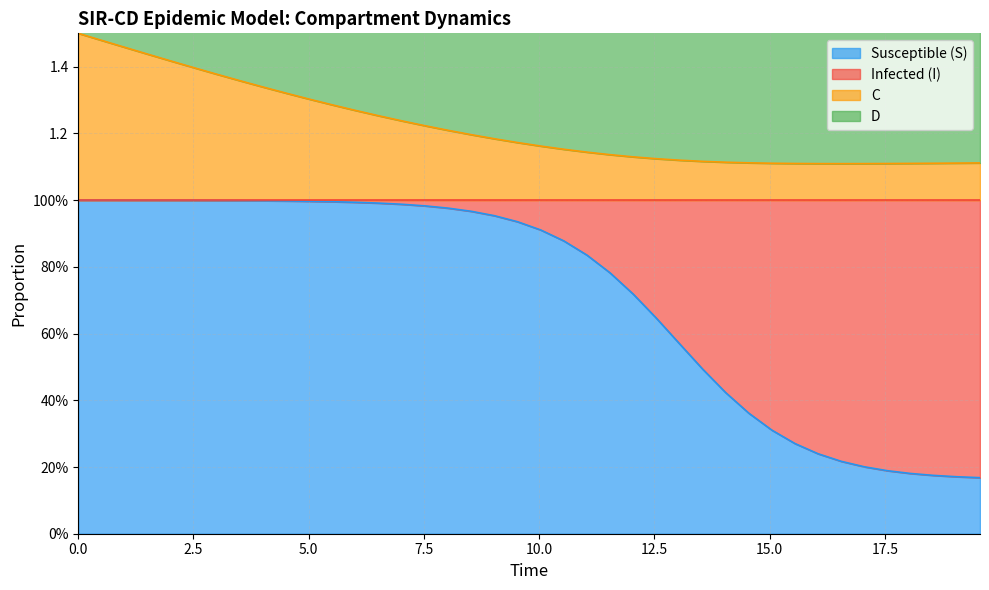

True or false: C and S intersect in this chart.

False